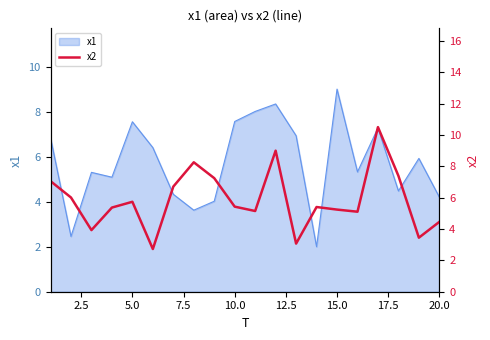

What is the smallest value displayed?

2.7